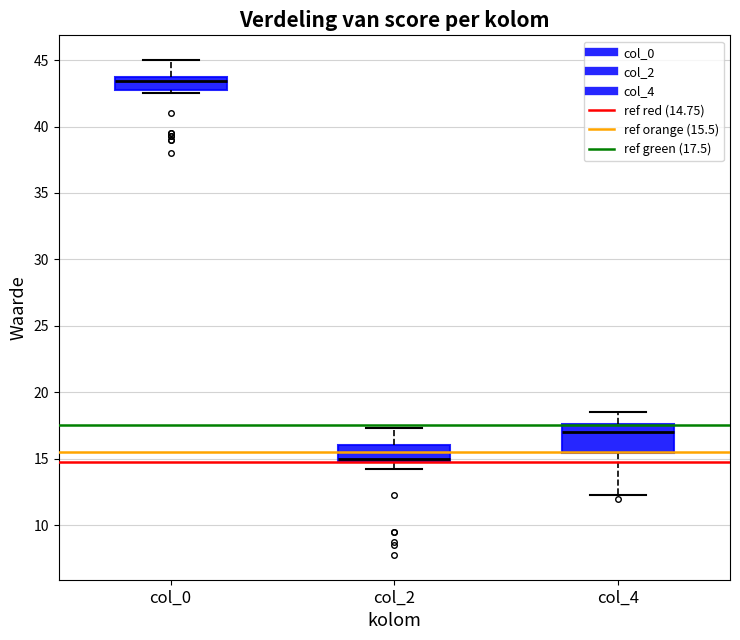

Where does the upper whisker of the box for col_0 end on the y-axis? The values are not printed on the chart, so give them approximately, as read against the axis.

45.0